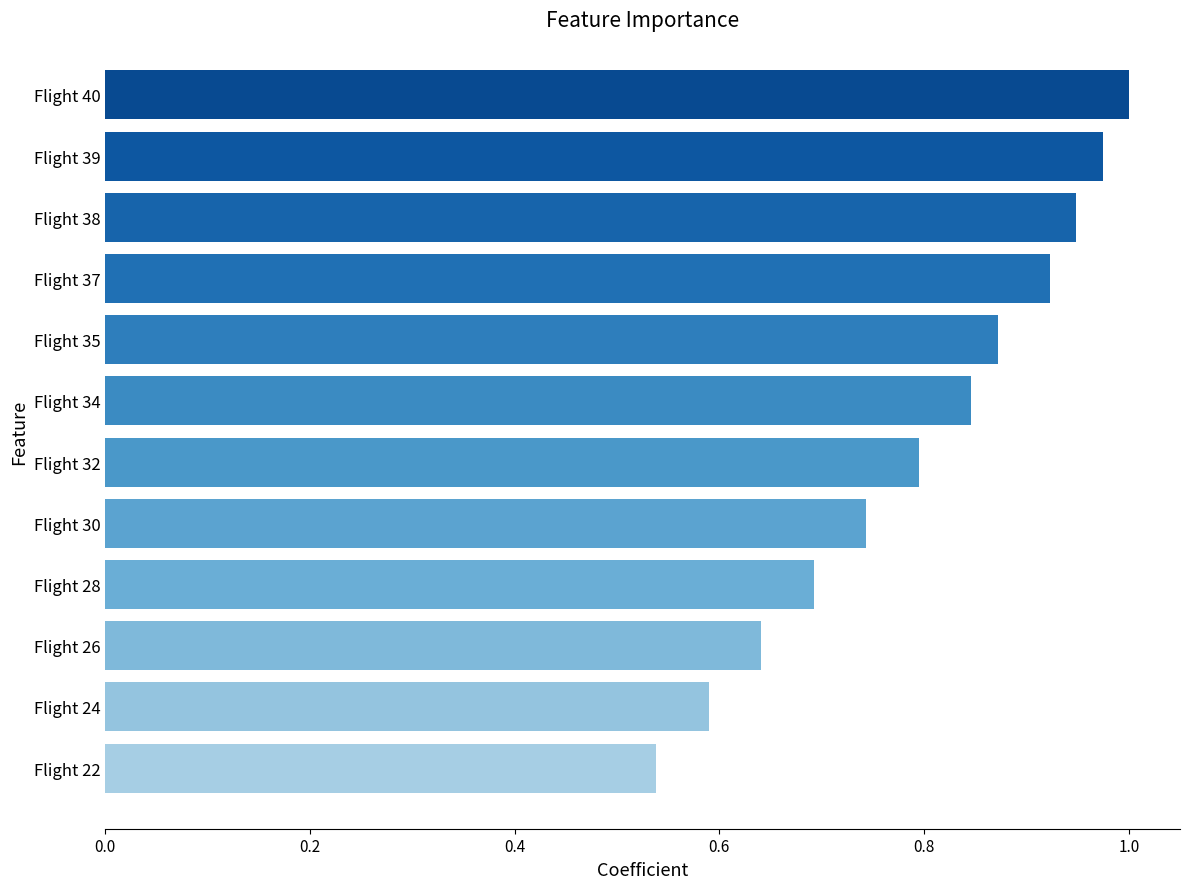

What is the sum of the values at Flight 22 and Flight 24?

1.1